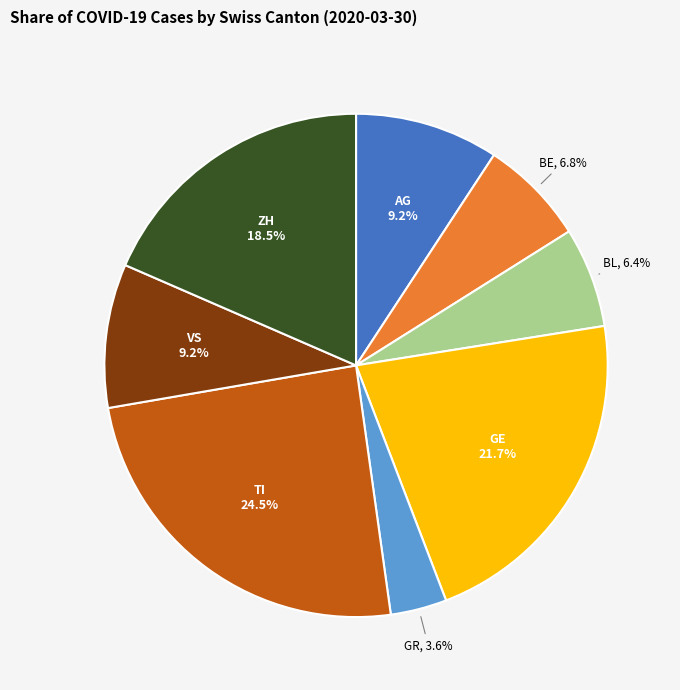

Between AG and ZH, which is larger?

ZH